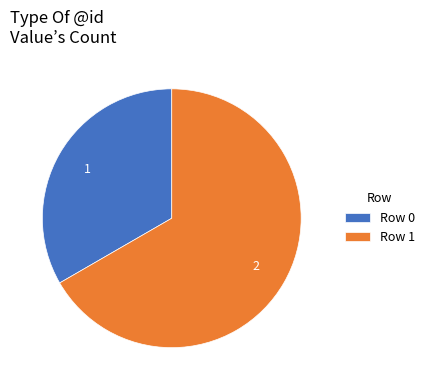

Between Row 1 and Row 0, which is larger?

Row 1